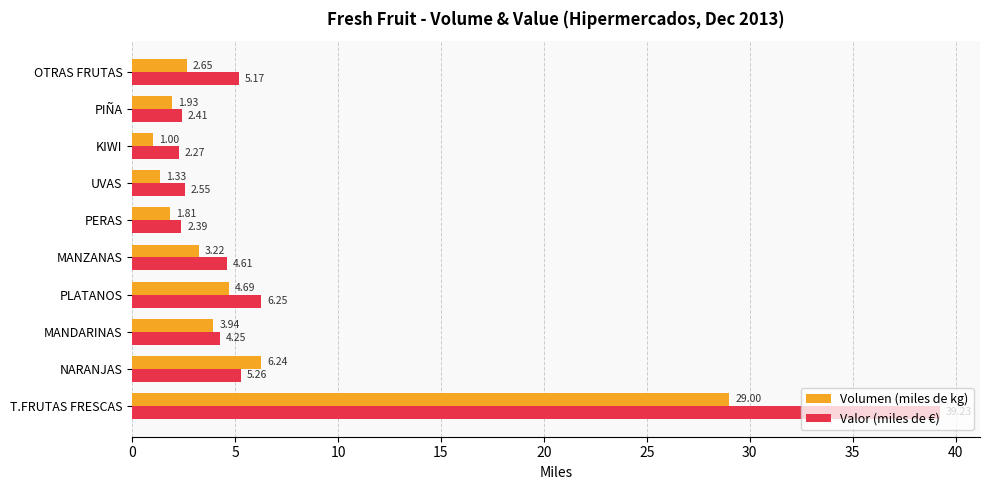

What is the total value across all series at T.FRUTAS FRESCAS?

68.2